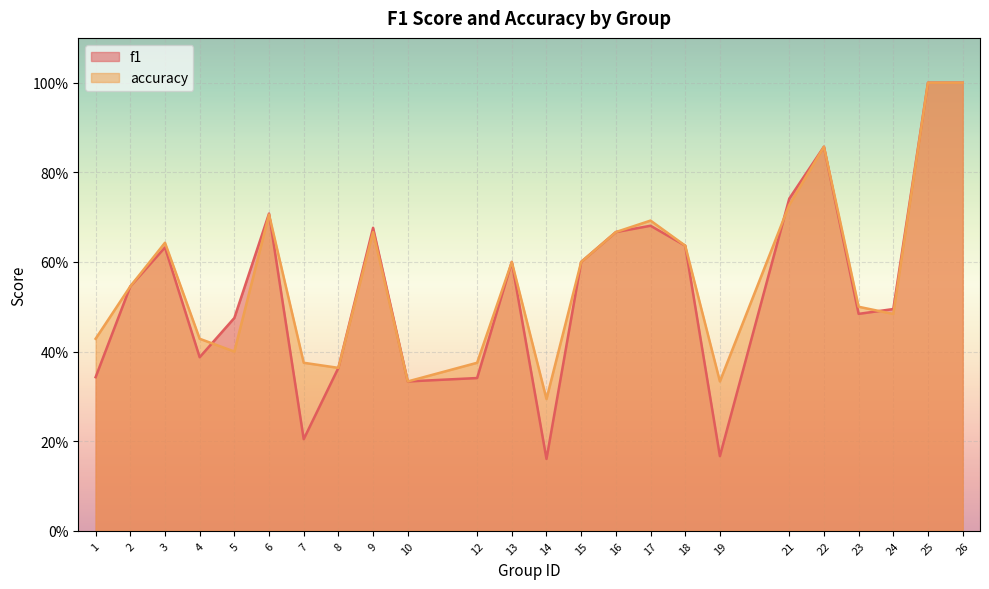

Which series changed the most between 15 and 24?

accuracy